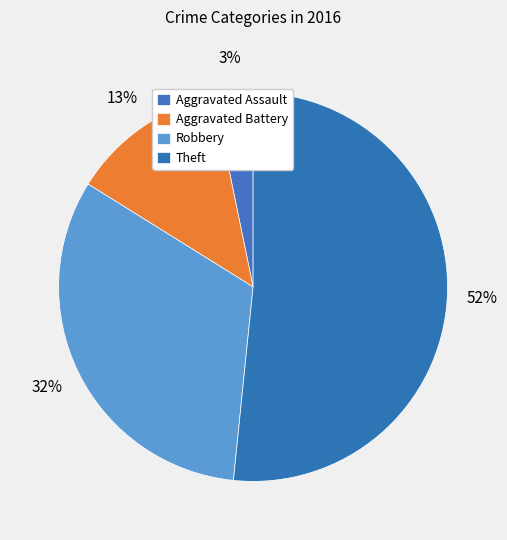

How much of the chart is everything except Aggravated Battery?

87.1%